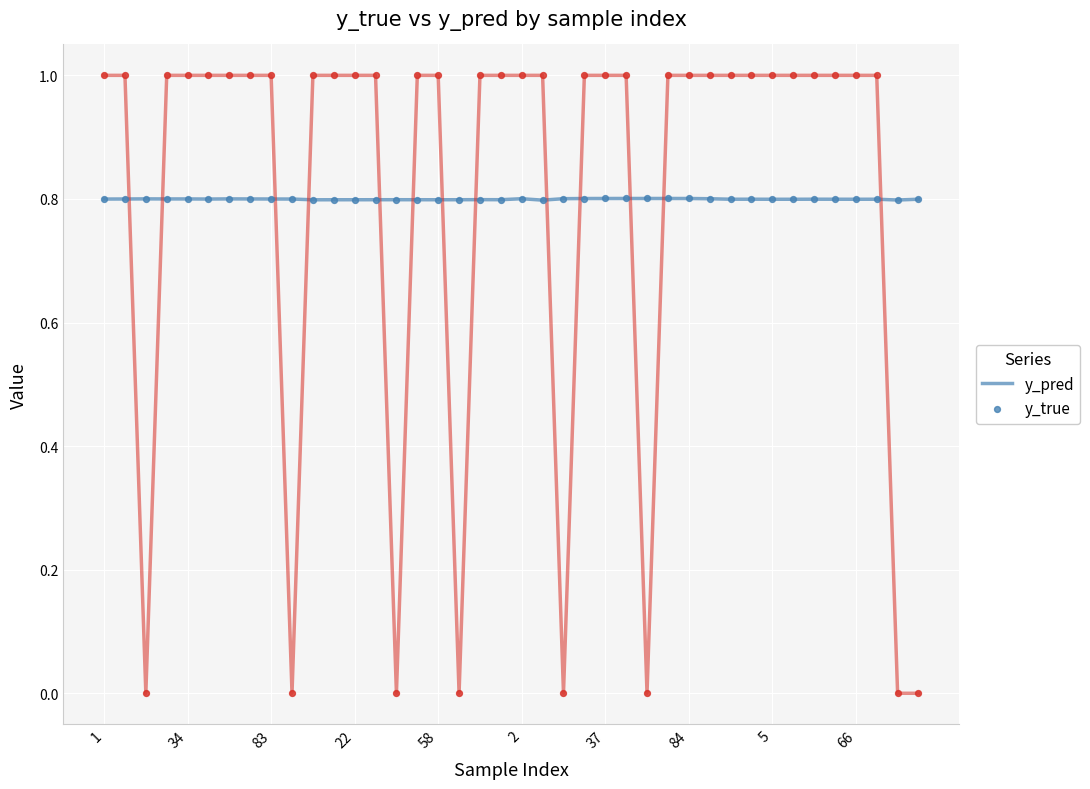

What is the difference between the maximum and minimum values in the y_true series?

1.0